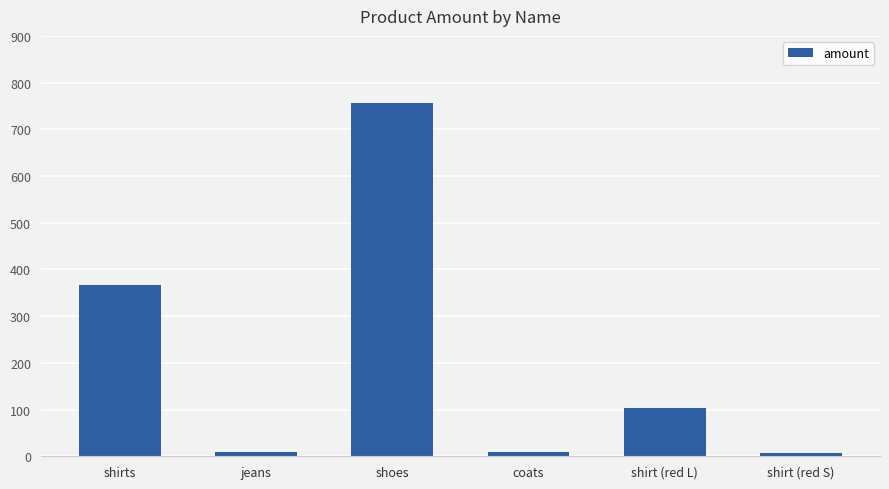

What is the ratio of the value at shirt (red L) to the value at coats?

11.6